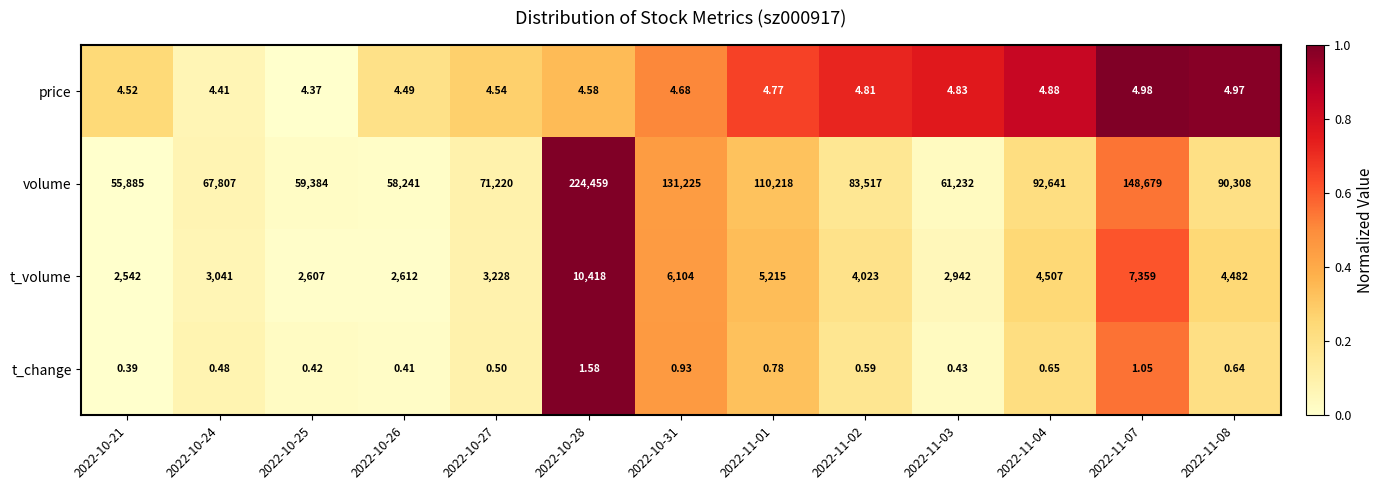

List the series in order of their peak value, highest first.

volume, t_volume, price, t_change